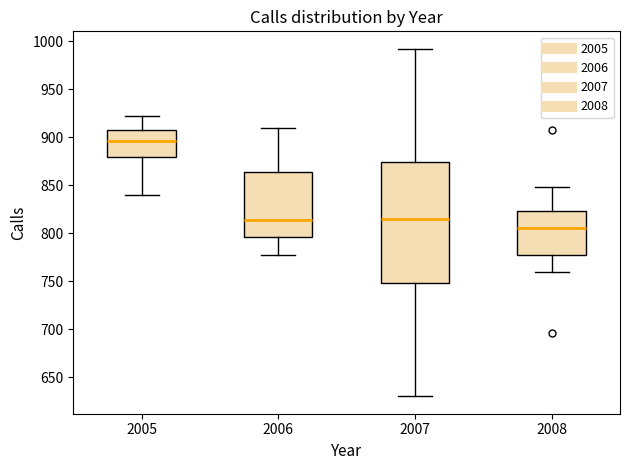

Reading left to right, transcribe this box plot: for each box, give where its median line is, the range the box spans, and where its two whiskers end, as read against the y-axis. The values are not printed on the chart, so give them approximately, as read against the axis.

2005: median 895, box 880 to 910, whiskers 840 to 920
2006: median 815, box 795 to 865, whiskers 775 to 910
2007: median 815, box 750 to 875, whiskers 630 to 990
2008: median 805, box 780 to 825, whiskers 760 to 850